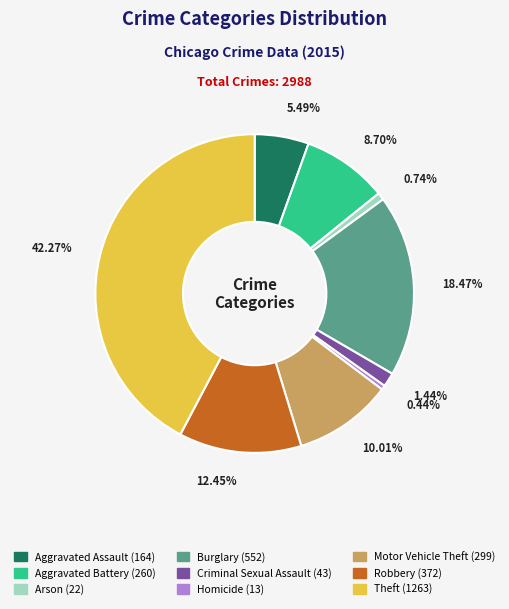

Does any single category account for the majority?

No